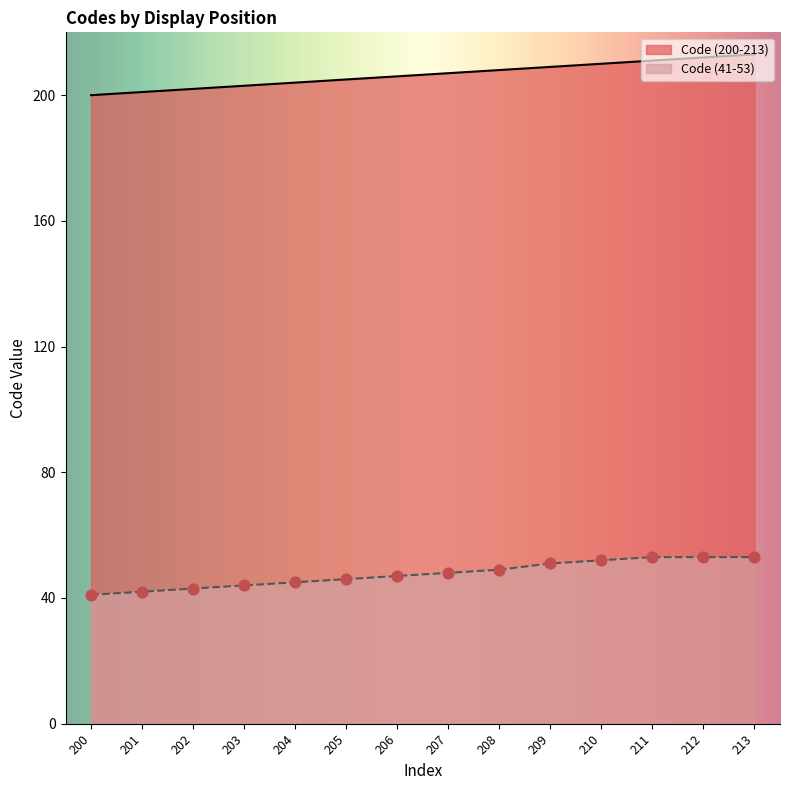

Which series has the largest total across all categories?

Code (200-213)